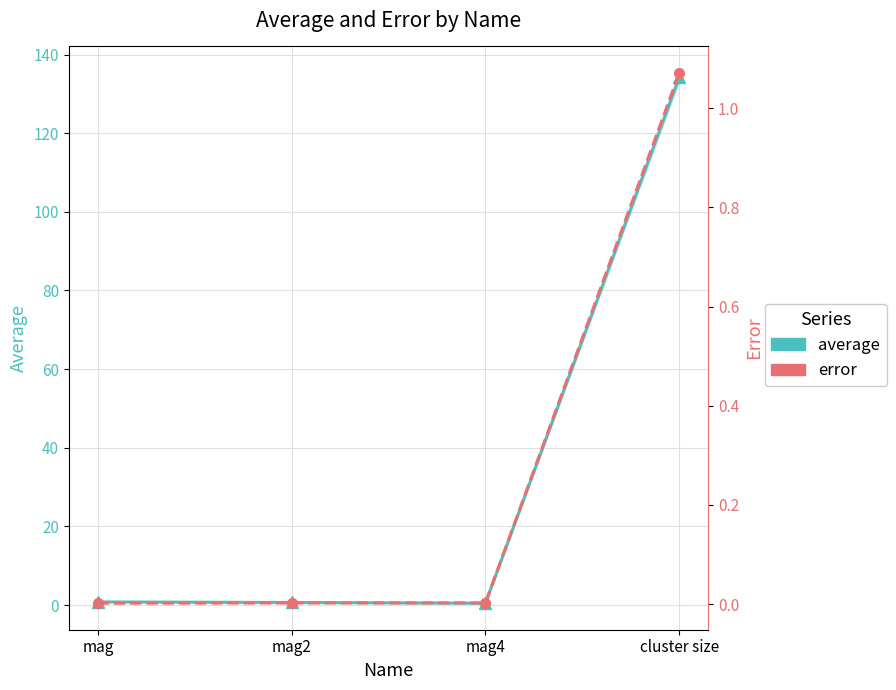

Which has a higher value, mag4 or mag2?

mag2